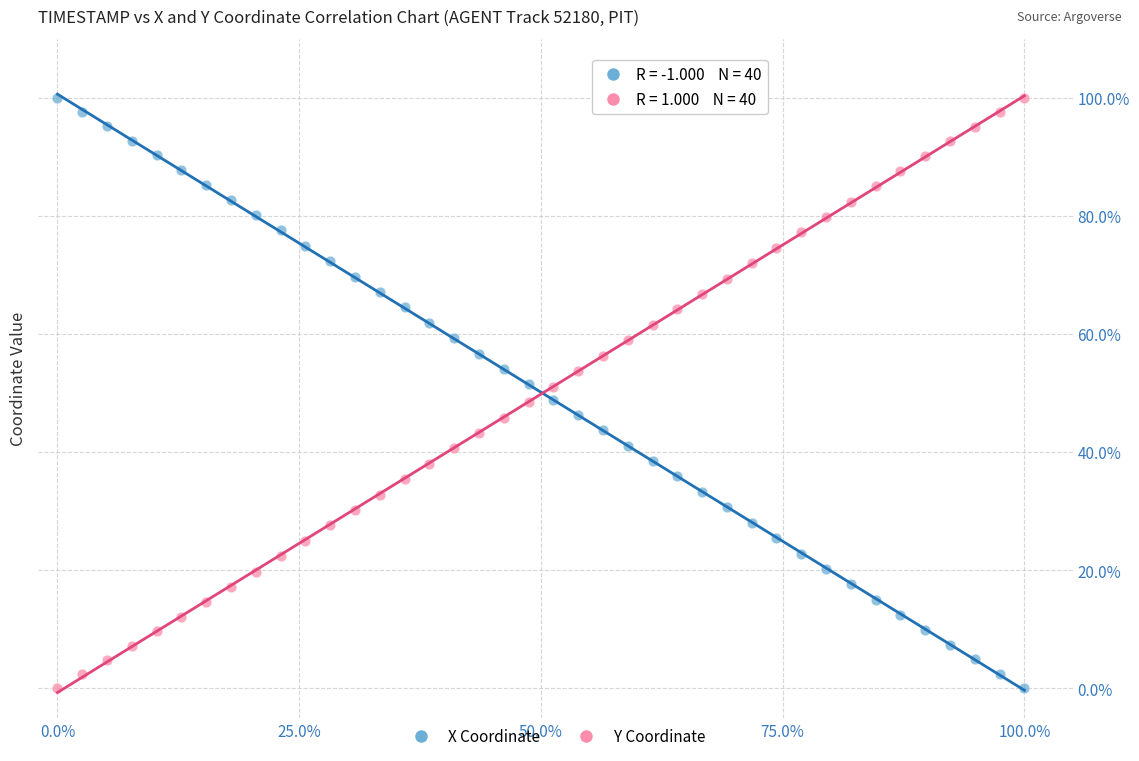

What is the X range (max minus min) for the scatter plot?

100.0